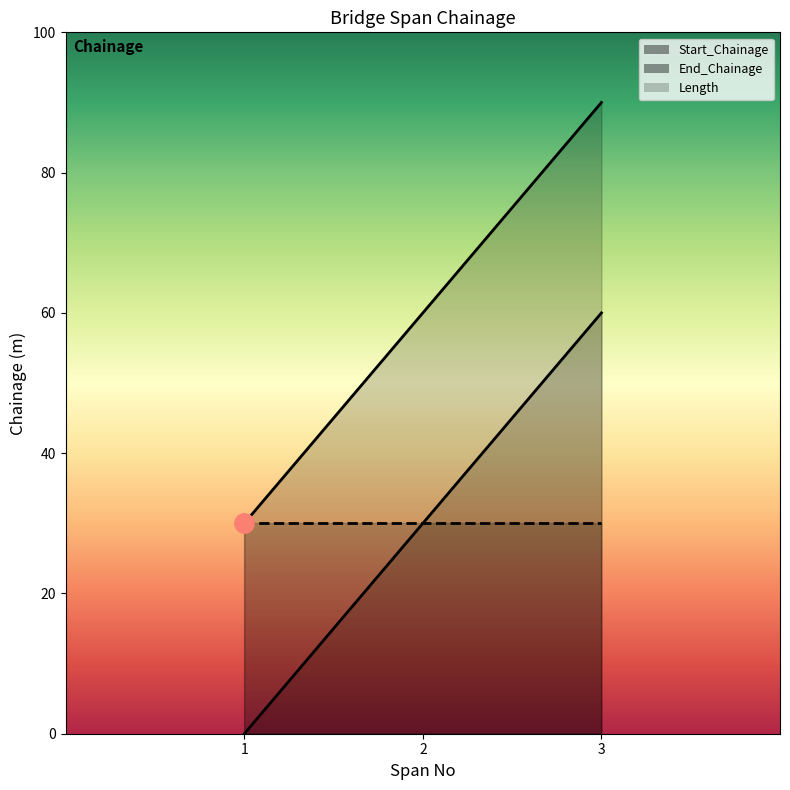

Which series has the largest total across all categories?

End_Chainage